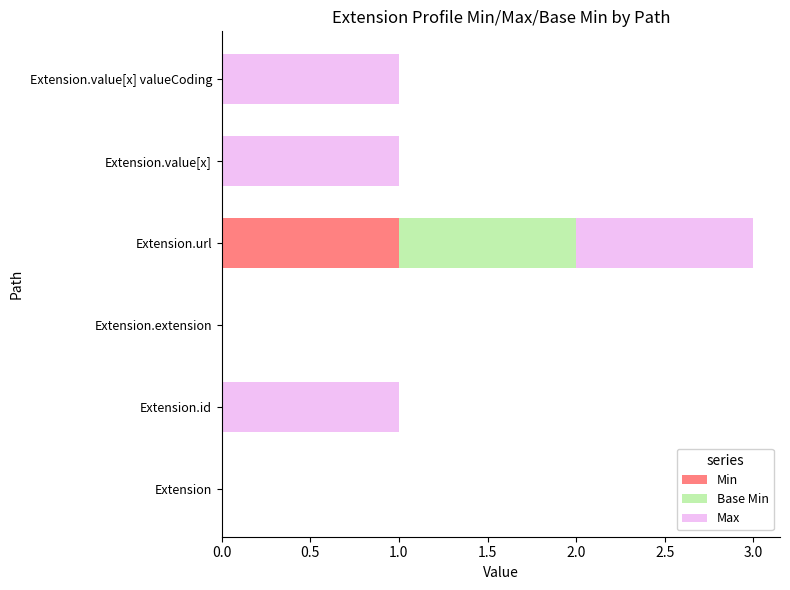

How many distinct data groups are displayed?

3